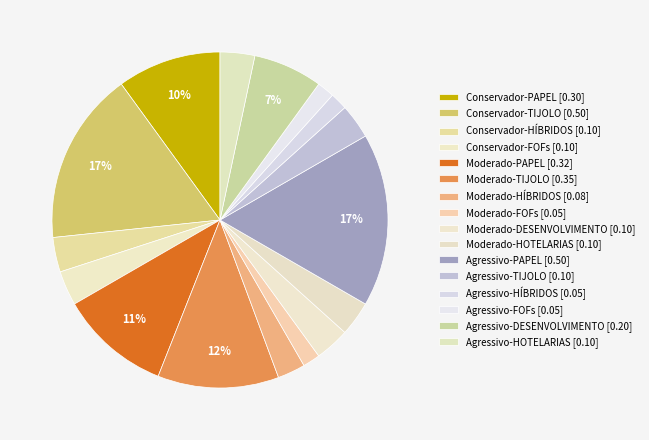

What portion of the pie excludes Agressivo-DESENVOLVIMENTO?

93.3%